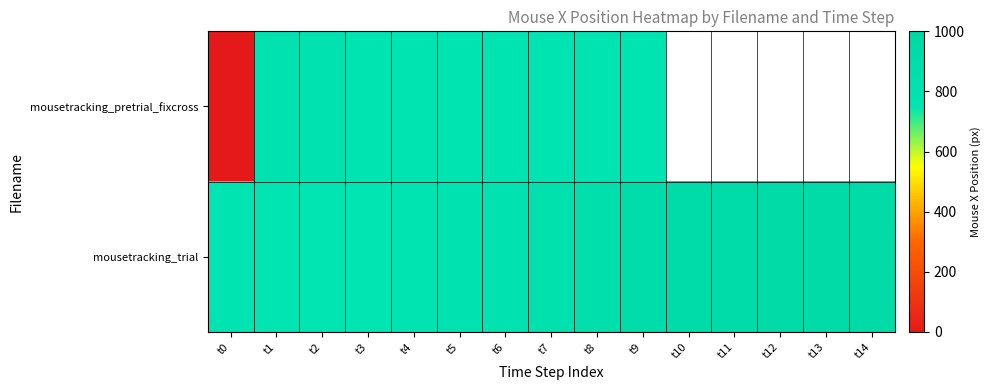

Which label corresponds to the largest value in the chart?

t14